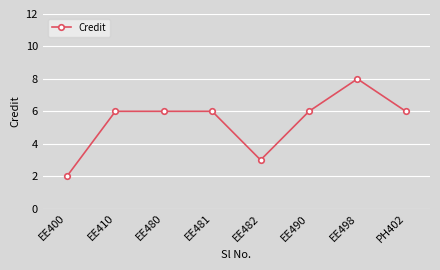

What is the value of the 1st point from the left?

2